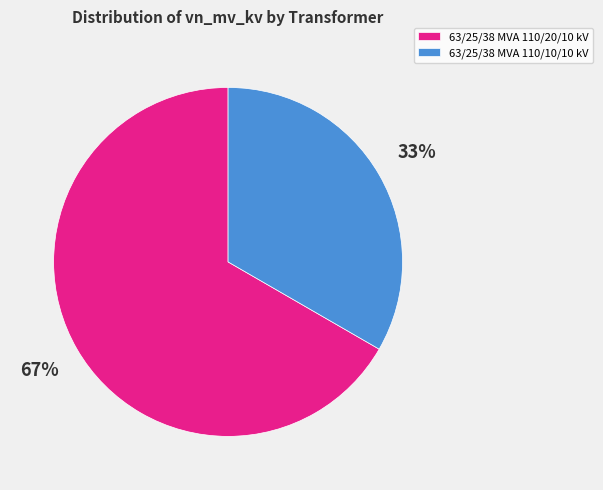

True or false: 63/25/38 MVA 110/10/10 kV accounts for 33% of the total.

True